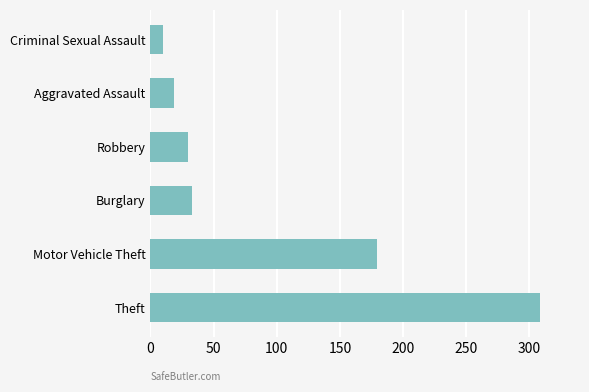

What is the difference between the second highest and second lowest values?

160